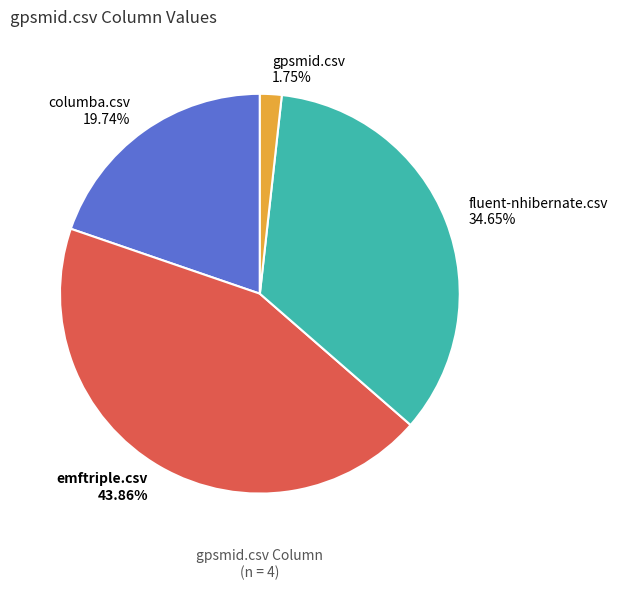

To the nearest percent, what percentage of the pie is gpsmid.csv?

2%